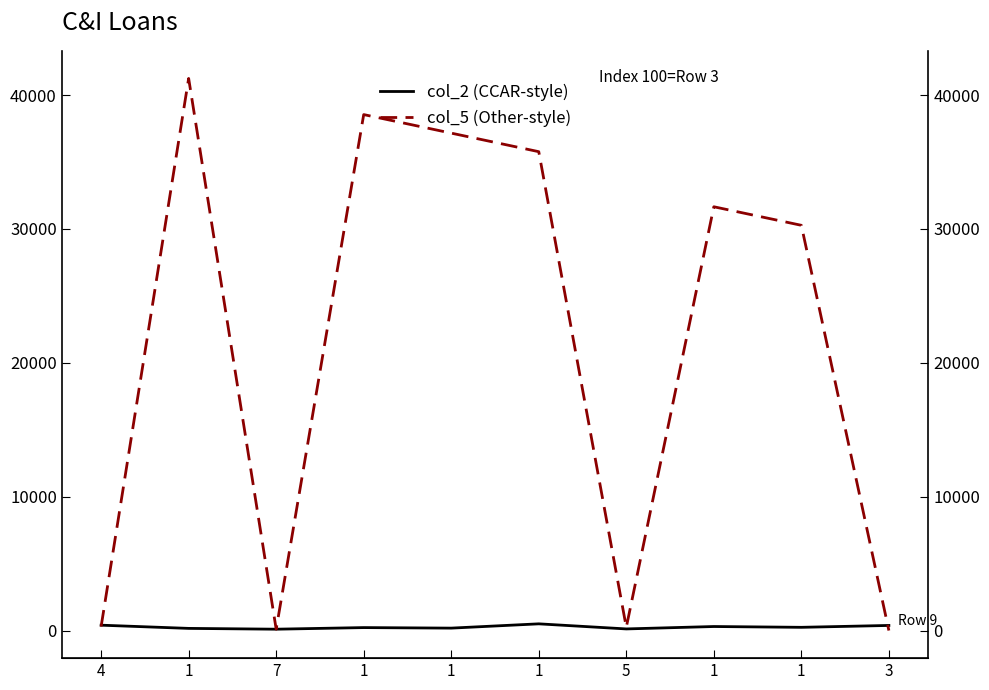

Does the chart display data point markers on the line(s)?

No